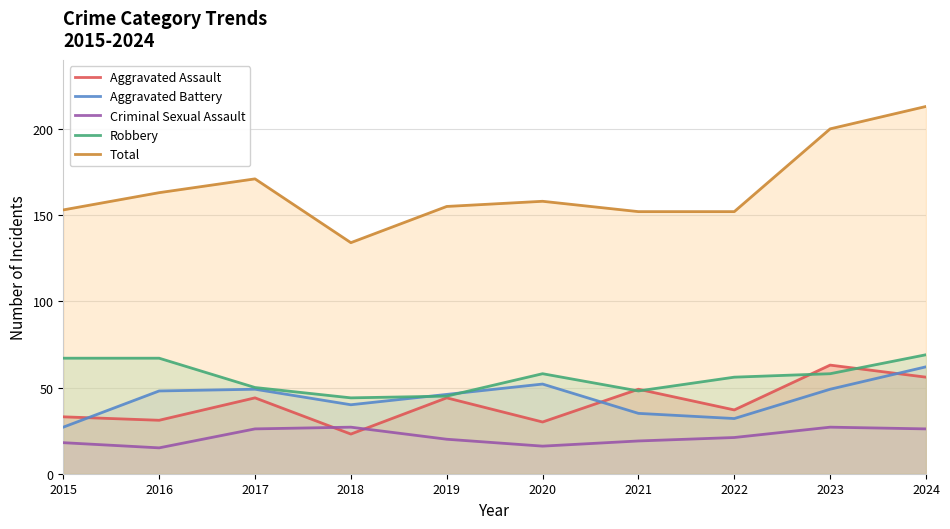

Which series has the largest total across all categories?

Total